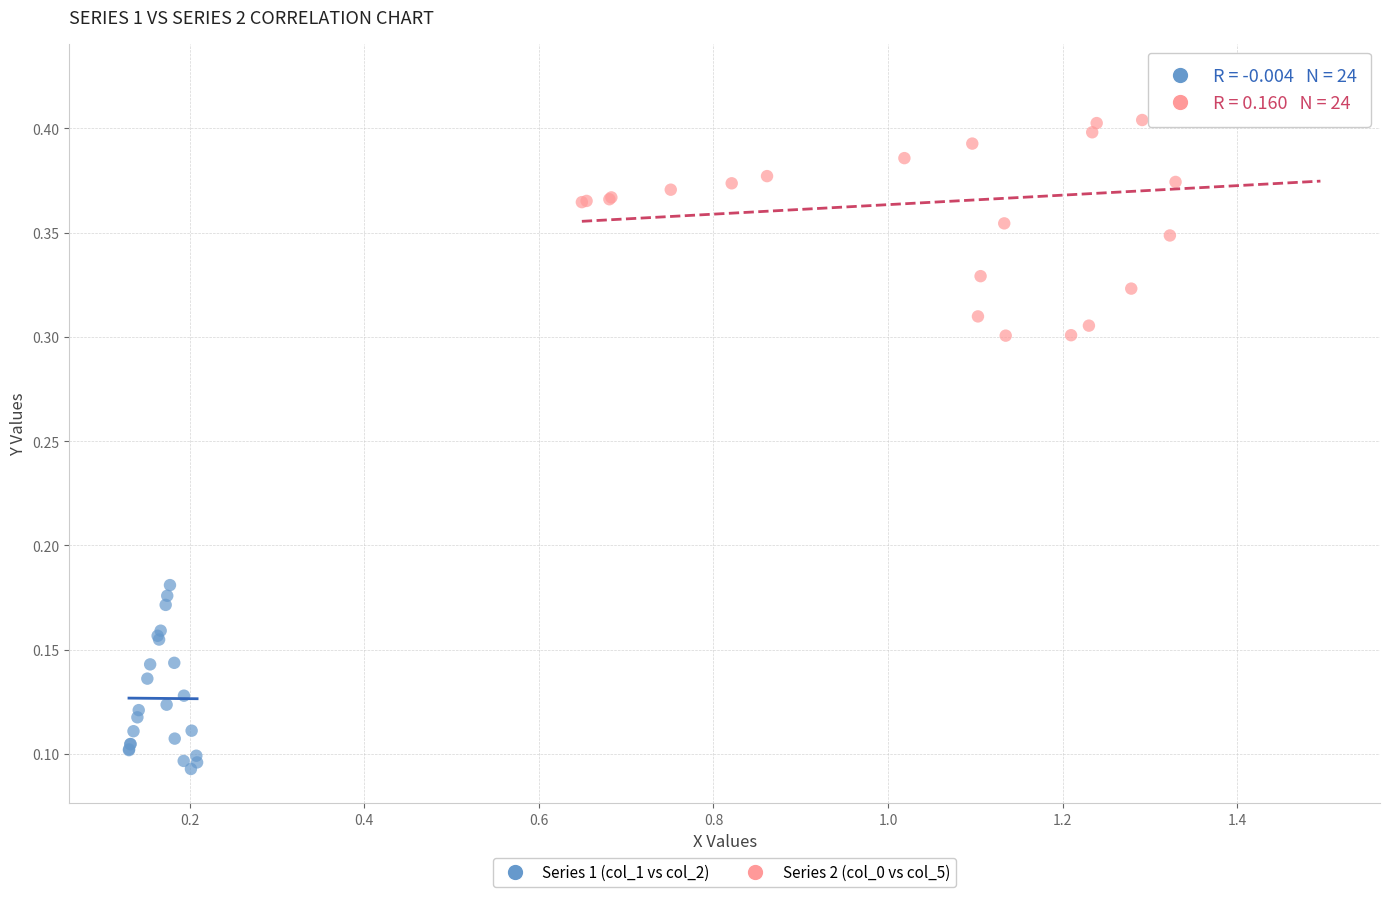

Which series reaches the maximum Y coordinate?

Series 2 (col_0 vs col_5)